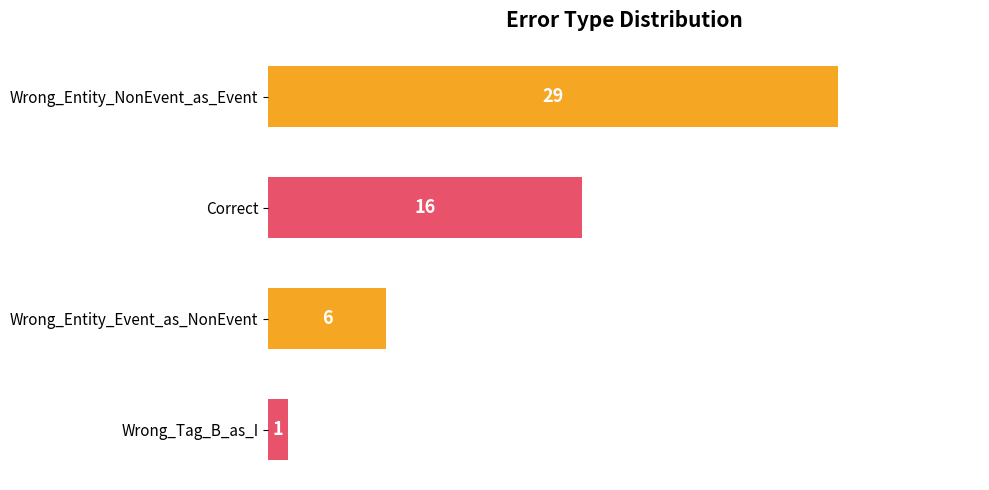

Rank the categories by value from lowest to highest.

Wrong_Tag_B_as_I, Wrong_Entity_Event_as_NonEvent, Correct, Wrong_Entity_NonEvent_as_Event